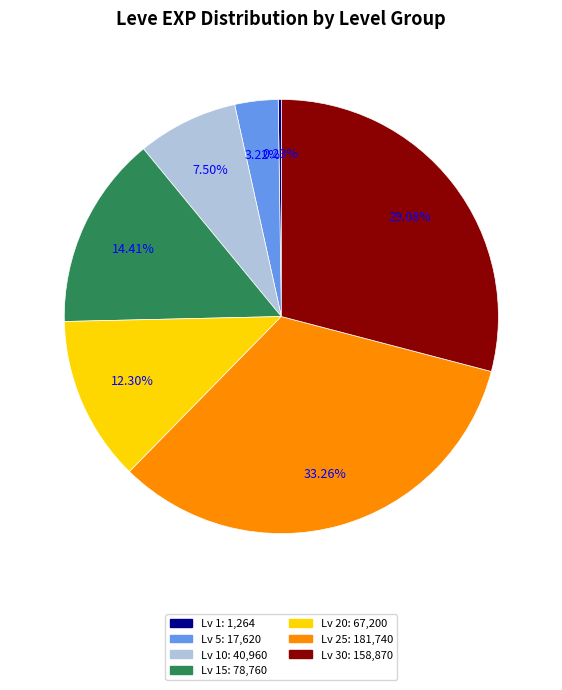

Is there any slice that represents more than half of the pie?

No